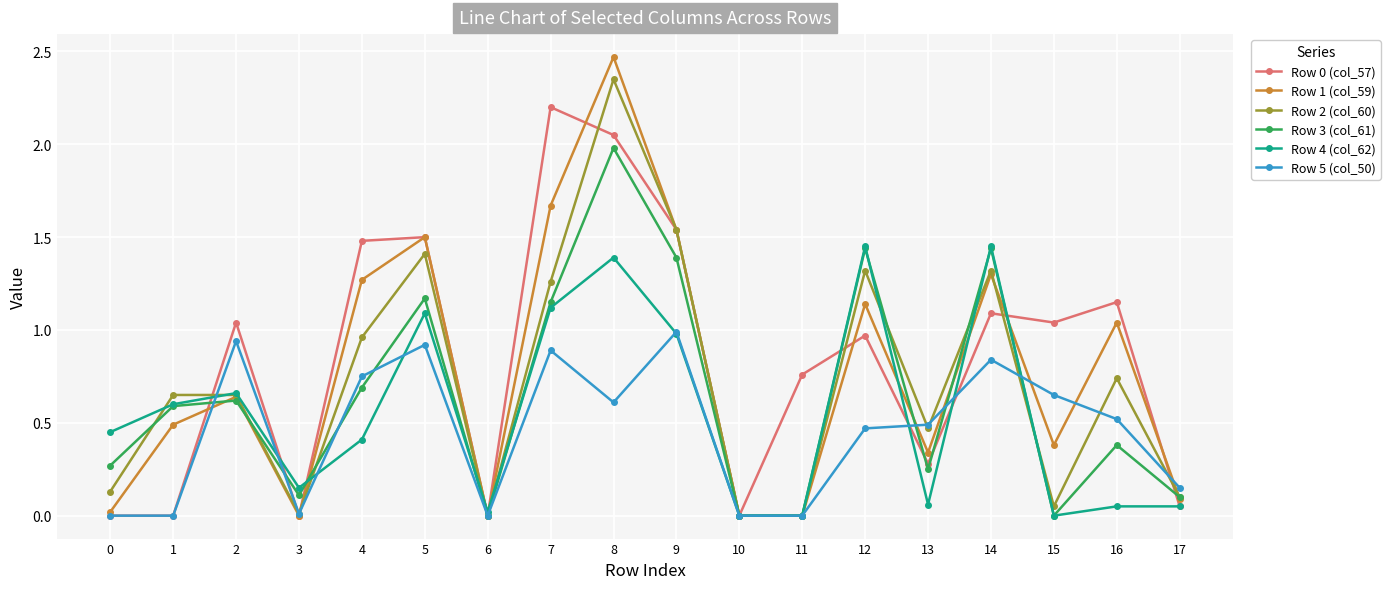

The Row 4 (col_62) series shows 0.1 at 17. True or false?

True